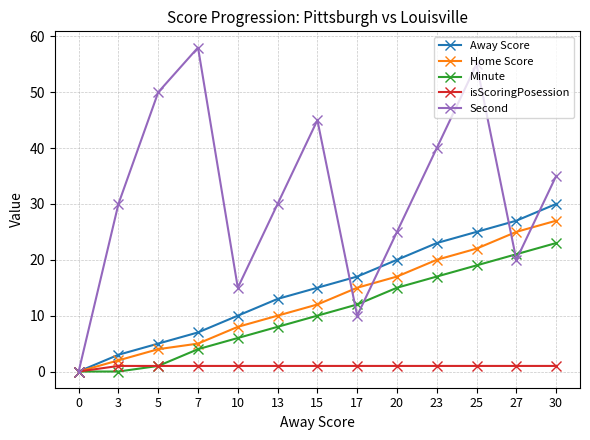

Reading left to right, what are all the values shown in this chart?

Away Score: 0	3	5	7	10	13	15	17	20	23	25	27	30
Home Score: 0	2	4	5	8	10	12	15	17	20	22	25	27
Minute: 0	0	1	4	6	8	10	12	15	17	19	21	23
isScoringPosession: 0	1	1	1	1	1	1	1	1	1	1	1	1
Second: 0	30	50	58	15	30	45	10	25	40	55	20	35